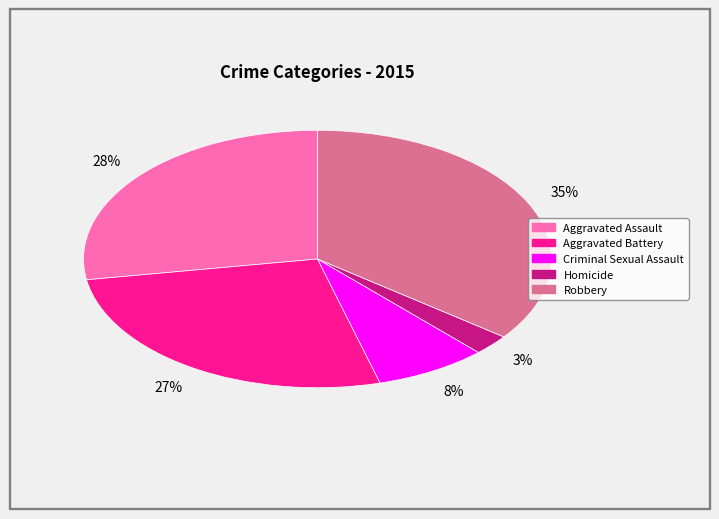

What percentage is the Aggravated Battery slice, to the nearest percent?

27%